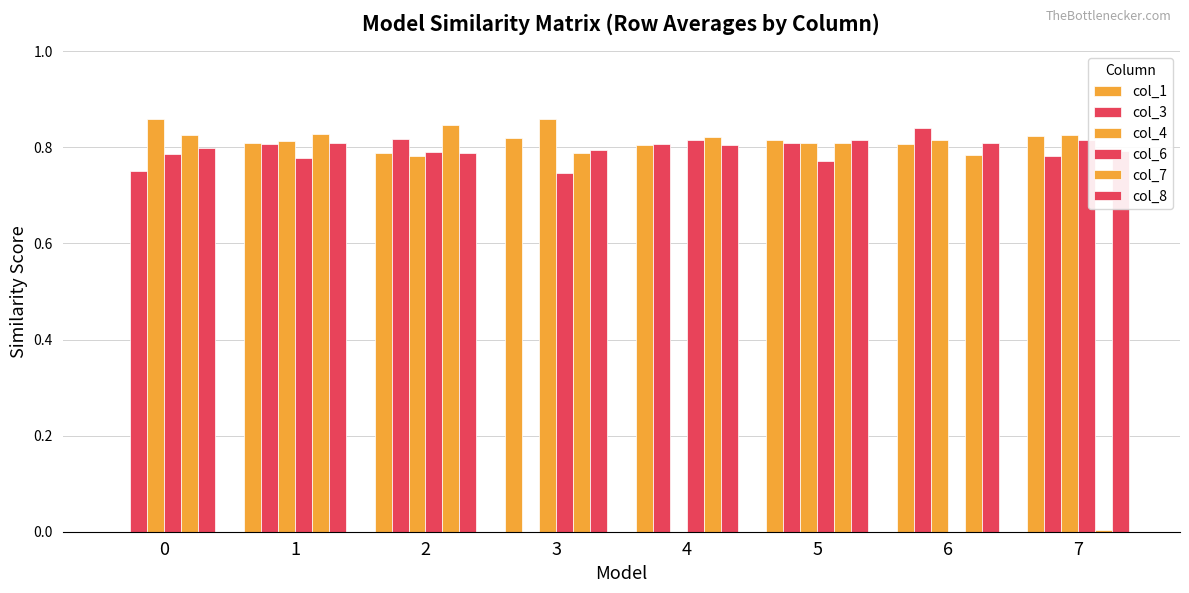

Reading right to left, what are all the values shown in this chart?

col_1: 0.8	0.8	0.8	0.8	0.8	0.8	0.8	0.0
col_3: 0.8	0.8	0.8	0.8	0.0	0.8	0.8	0.8
col_4: 0.8	0.8	0.8	0.0	0.9	0.8	0.8	0.9
col_6: 0.8	0.0	0.8	0.8	0.7	0.8	0.8	0.8
col_7: 0.0	0.8	0.8	0.8	0.8	0.8	0.8	0.8
col_8: 0.8	0.8	0.8	0.8	0.8	0.8	0.8	0.8